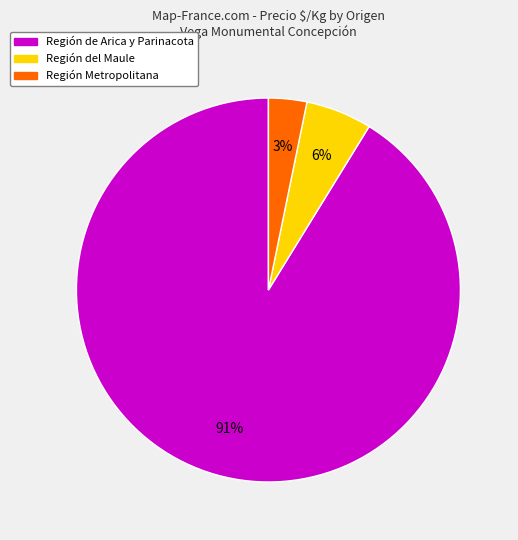

To the nearest percent, what percentage of the pie is Región de Arica y Parinacota?

91%